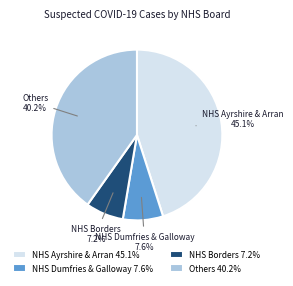

Approximately how many times larger is the value at Others compared to NHS Dumfries & Galloway?

5.3